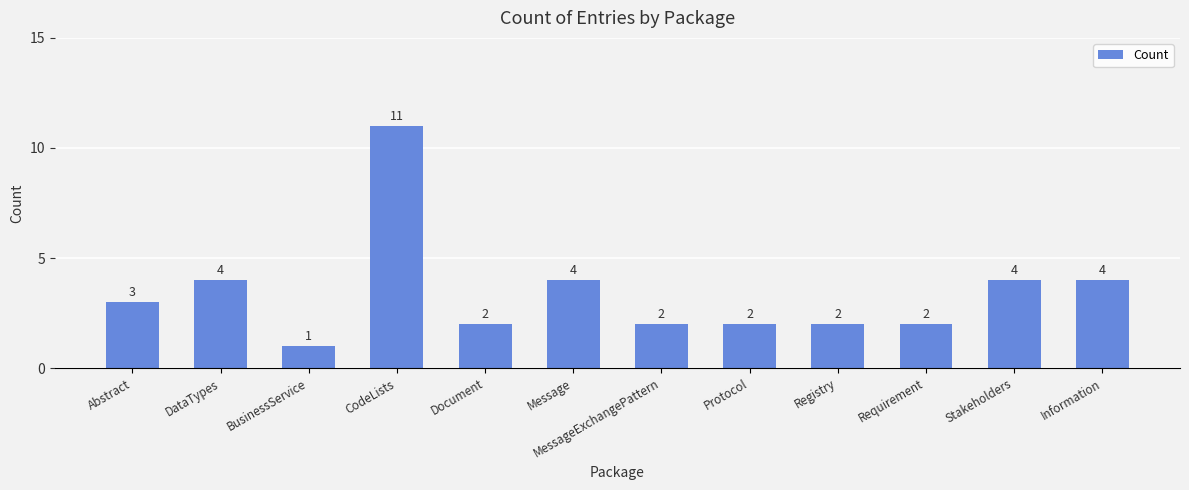

Reading right to left, transcribe all the data shown in this chart.

4	4	2	2	2	2	4	2	11	1	4	3